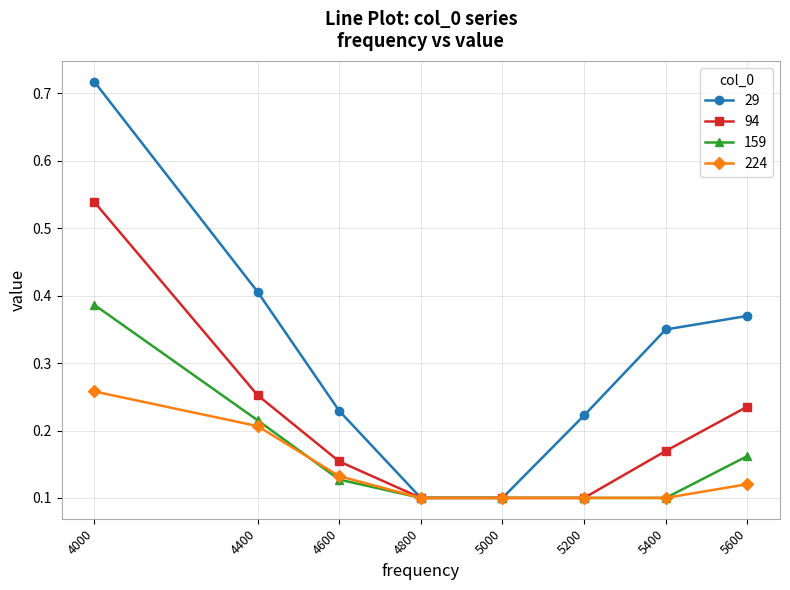

Rank the series by their maximum value, from highest to lowest.

29, 94, 159, 224